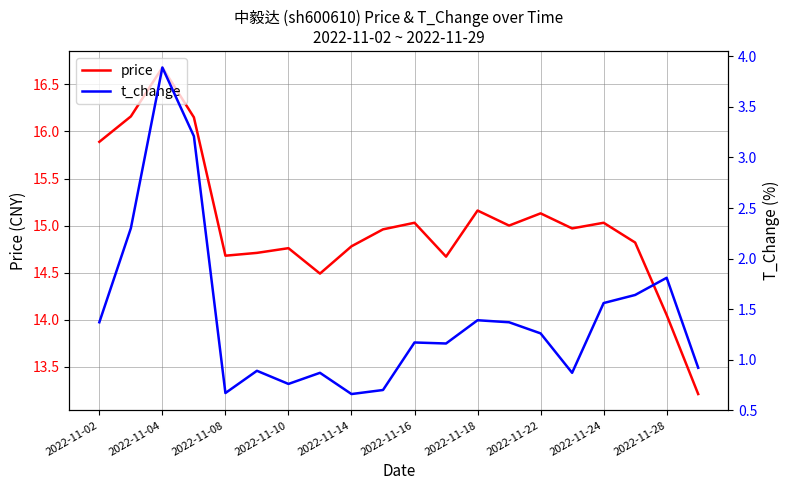

What is the maximum value for price?

16.7